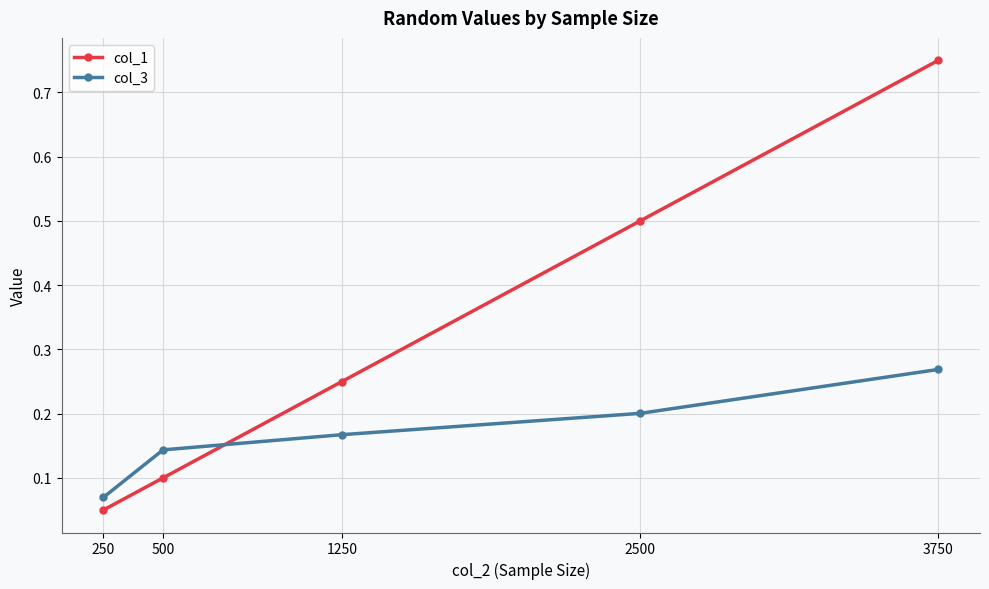

Which category has the highest value in the col_1 series?

3750